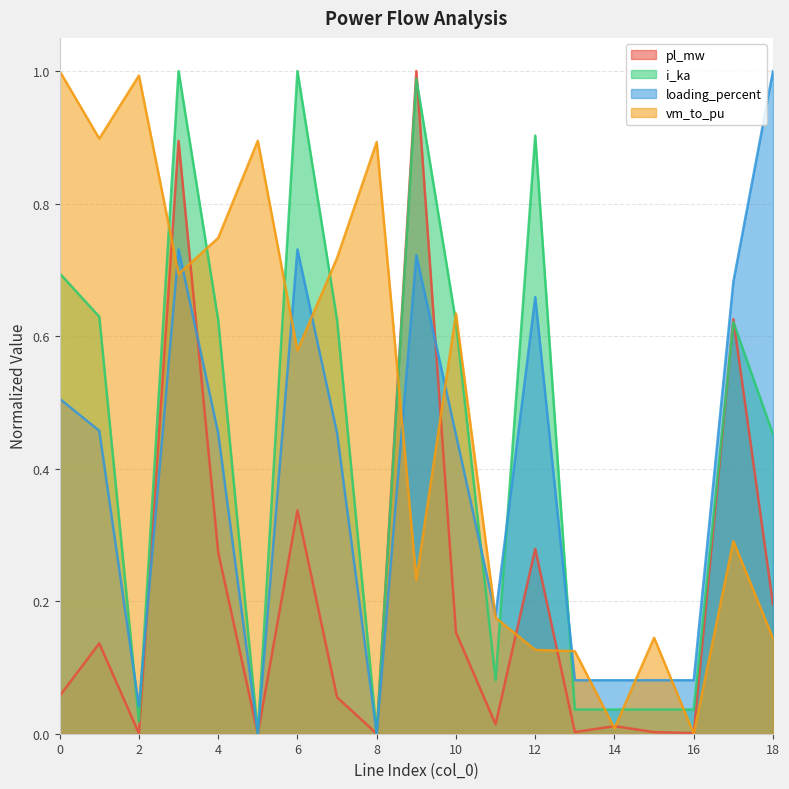

What is the sum of the i_ka values at 14 and 18?

0.5